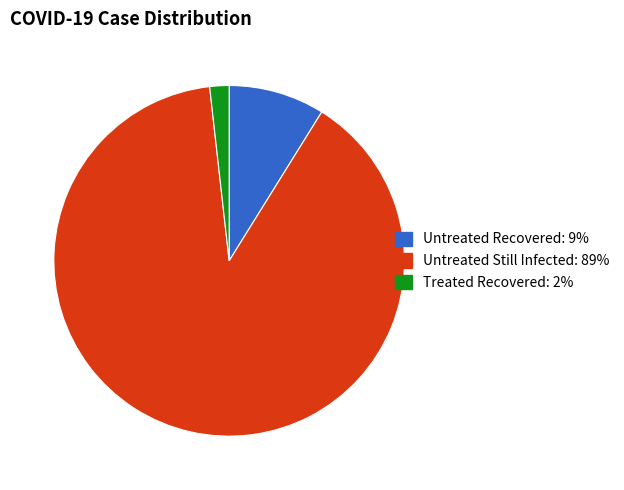

Count the number of slices in the pie.

3